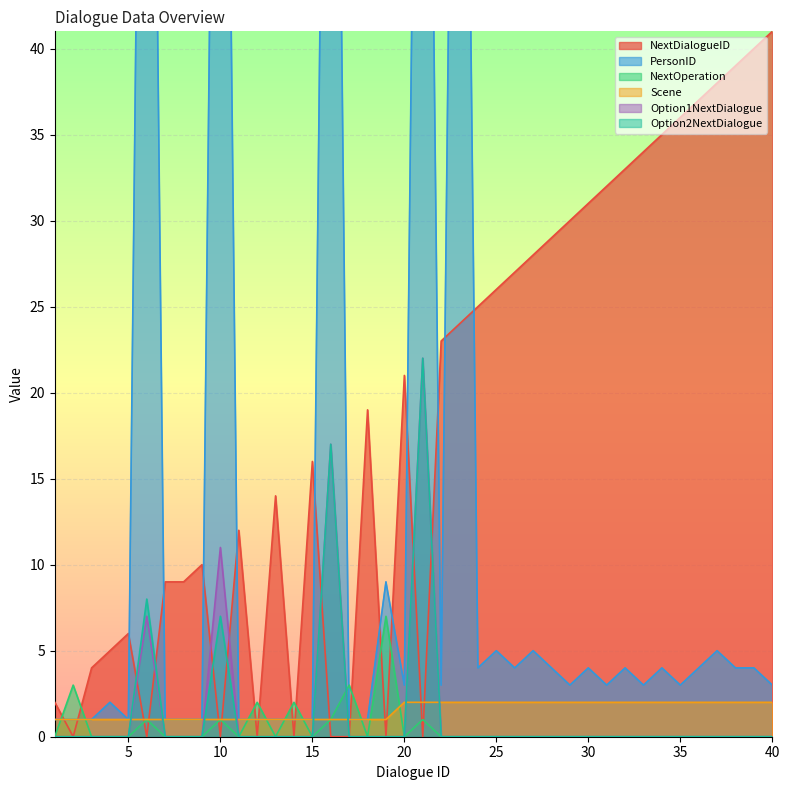

Reading left to right, list all the values displayed in this chart.

NextDialogueID: 2	0	4	5	6	0	9	9	10	0	12	0	14	0	16	0	0	19	0	21	0	23	24	25	26	27	28	29	30	31	32	33	34	35	36	37	38	39	40	41
PersonID: 1	1	1	2	1	99	1	1	1	99	1	1	1	1	1	99	1	1	9	3	99	3	100	4	5	4	5	4	3	4	3	4	3	4	3	4	5	4	4	3
NextOperation: 0	3	0	0	0	1	0	0	0	1	0	2	0	2	0	1	3	0	7	0	1	0	0	0	0	0	0	0	0	0	0	0	0	0	0	0	0	0	0	0
Scene: 1	1	1	1	1	1	1	1	1	1	1	1	1	1	1	1	1	1	1	2	2	2	2	2	2	2	2	2	2	2	2	2	2	2	2	2	2	2	2	2
Option1NextDialogue: 0	0	0	0	0	7	0	0	0	11	0	0	0	0	0	17	0	0	0	0	22	0	0	0	0	0	0	0	0	0	0	0	0	0	0	0	0	0	0	0
Option2NextDialogue: 0	0	0	0	0	8	0	0	0	7	0	0	0	0	0	17	0	0	0	0	22	0	0	0	0	0	0	0	0	0	0	0	0	0	0	0	0	0	0	0